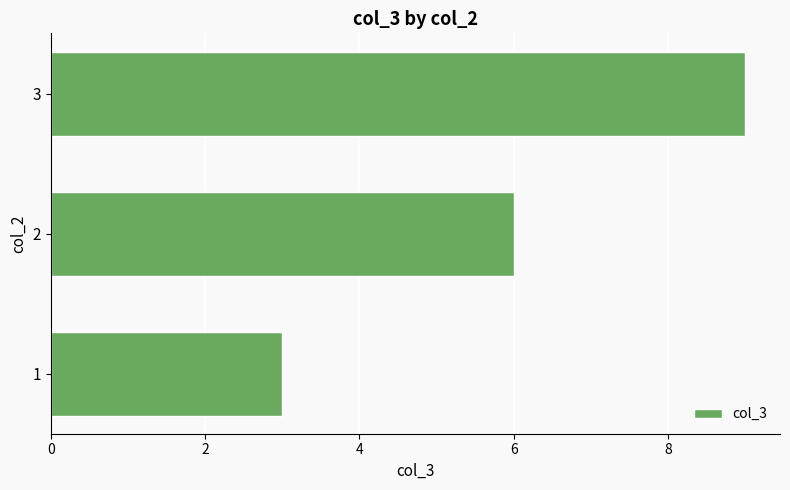

The chart shows a value of 3 at 1. True or false?

True